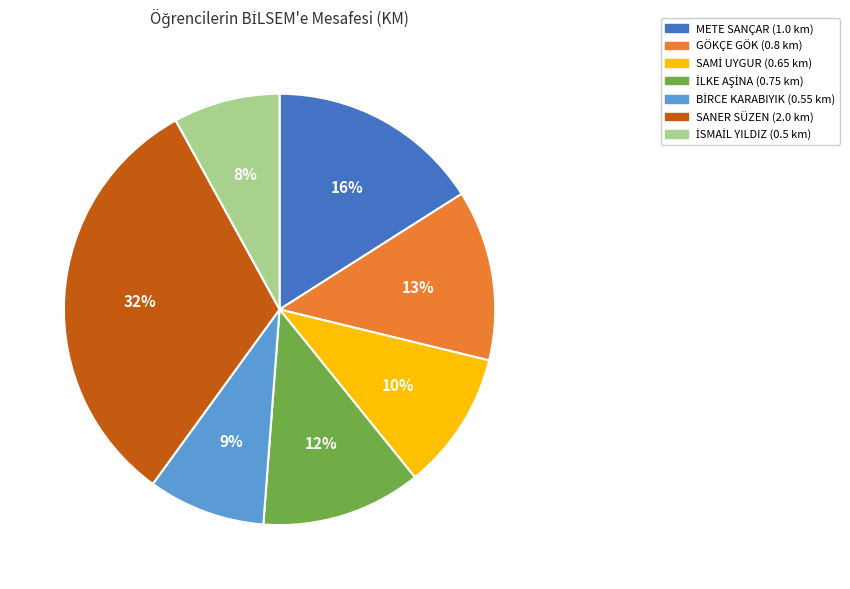

Is it true that SANER SÜZEN (2.0 km) is 21% of the pie?

False